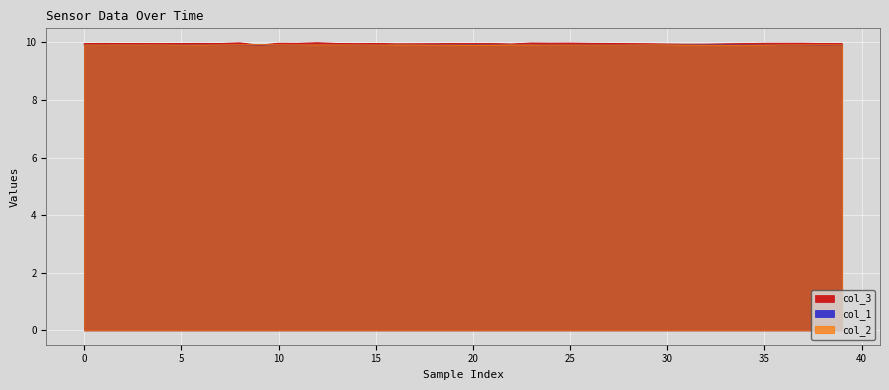

How many series are shown in this chart?

3